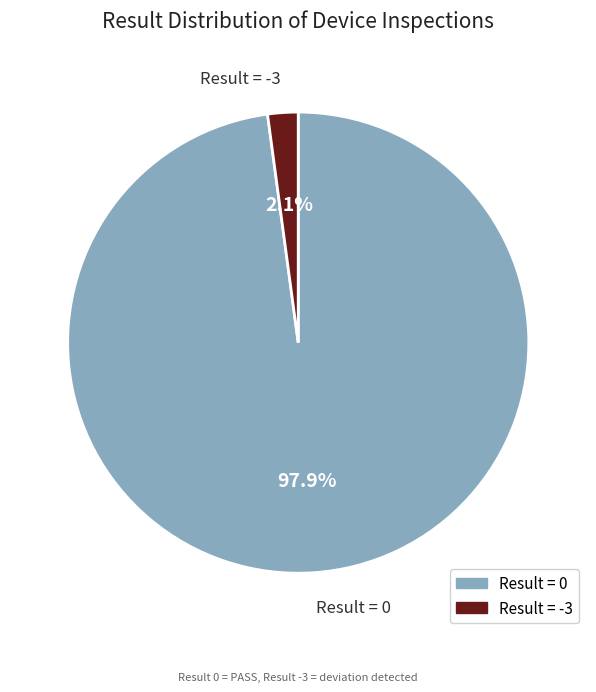

Is there any slice that represents more than half of the pie?

Yes